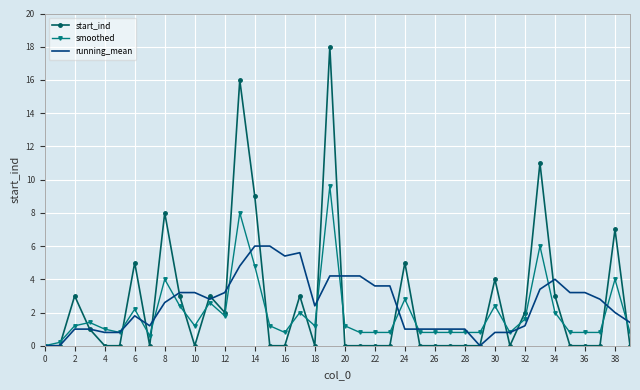

Which series has the widest spread of values?

start_ind